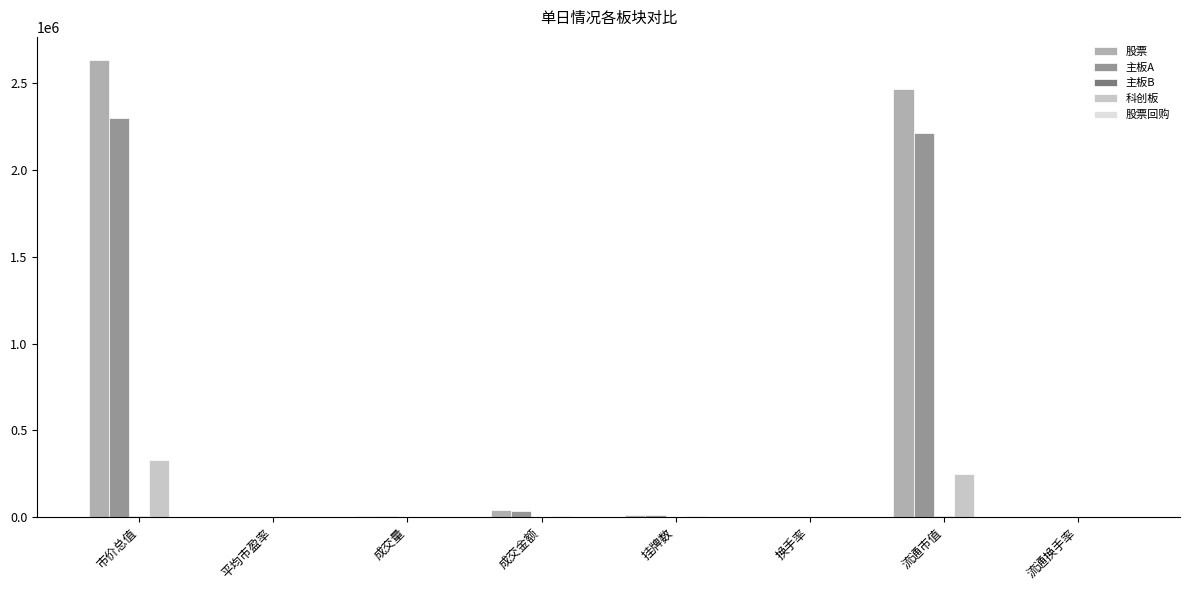

What is the greatest value displayed?

2636753.3